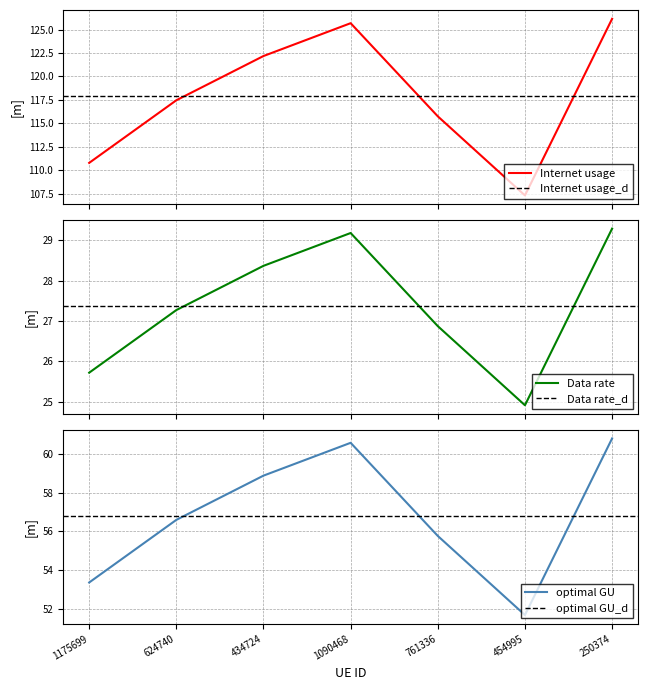

Reading right to left, list all the values displayed in this chart.

Internet usage: 250374=126.2	454995=107.3	761336=115.7	1090468=125.7	434724=122.2	624740=117.5	1175699=110.8
Data rate: 250374=29.3	454995=24.9	761336=26.9	1090468=29.2	434724=28.4	624740=27.3	1175699=25.7
optimal GU: 250374=60.8	454995=51.7	761336=55.8	1090468=60.6	434724=58.9	624740=56.6	1175699=53.4